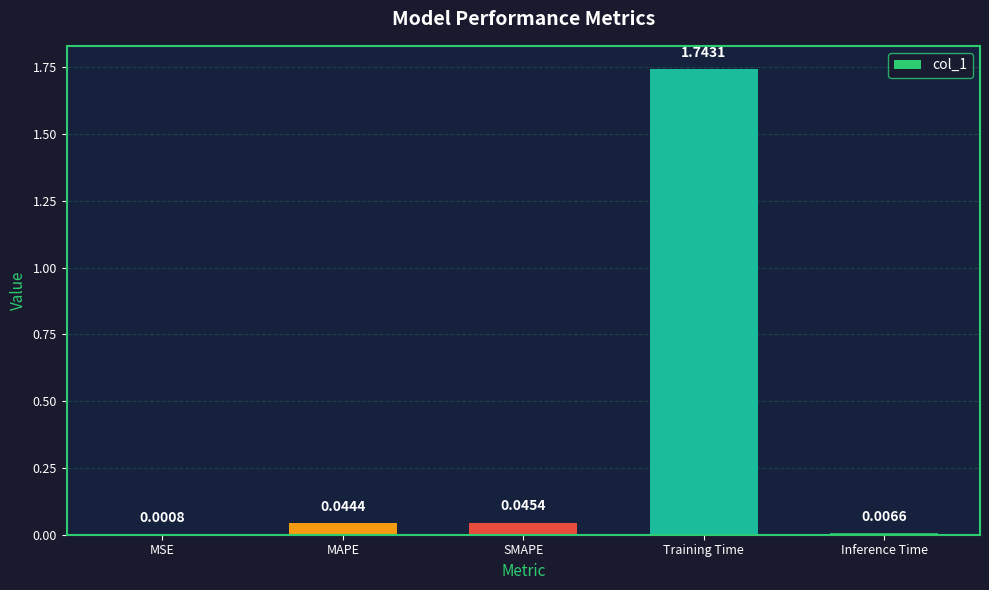

Which label corresponds to the largest value in the chart?

Training Time